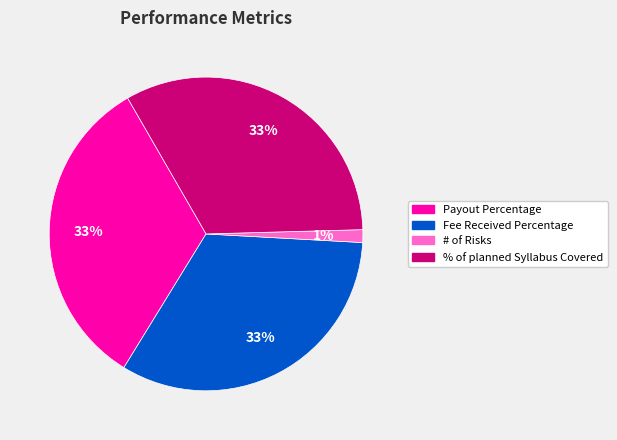

How many segments does this pie chart have?

4